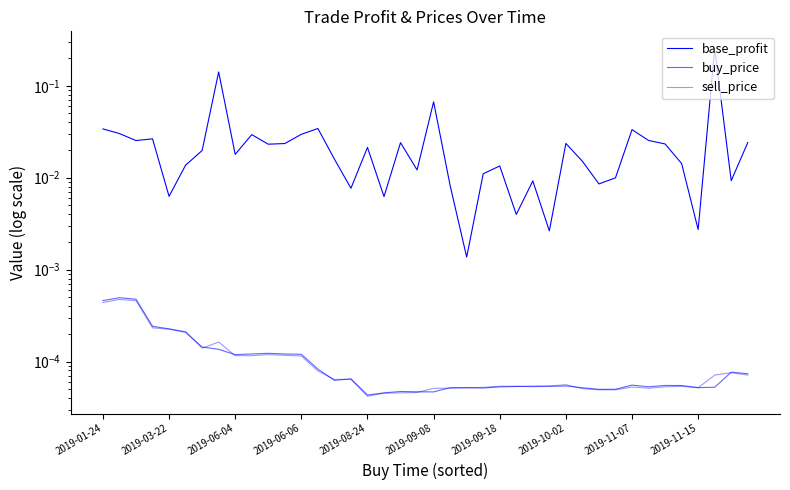

How many lines are shown in the chart?

3